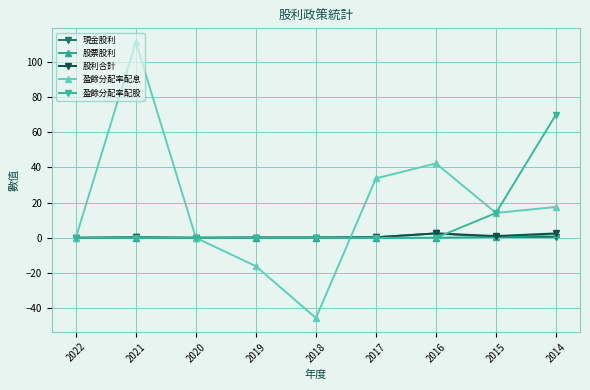

At which label does 股票股利 reach its peak?

2014